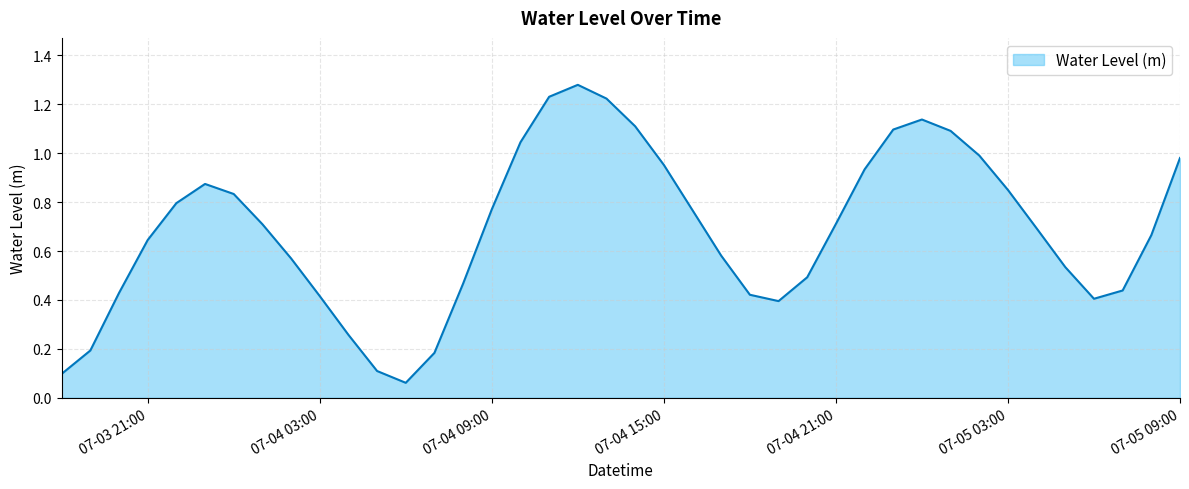

Does the chart display data point markers on the line(s)?

No